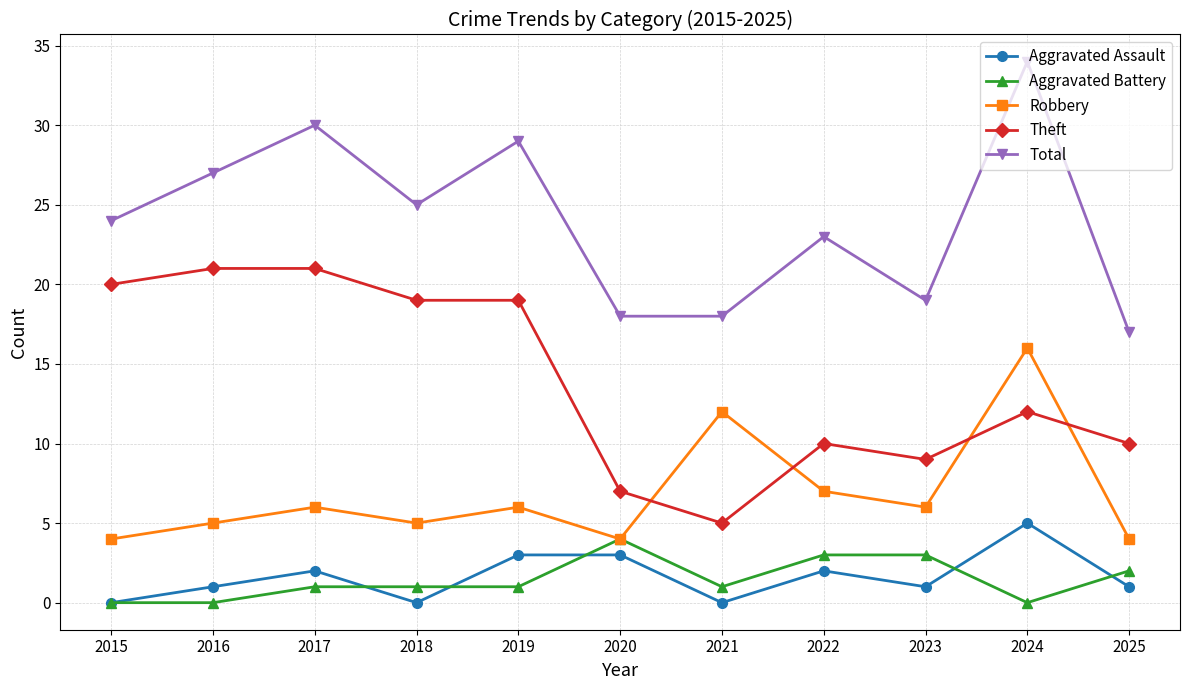

How many interior local peaks does the Total series have?

4